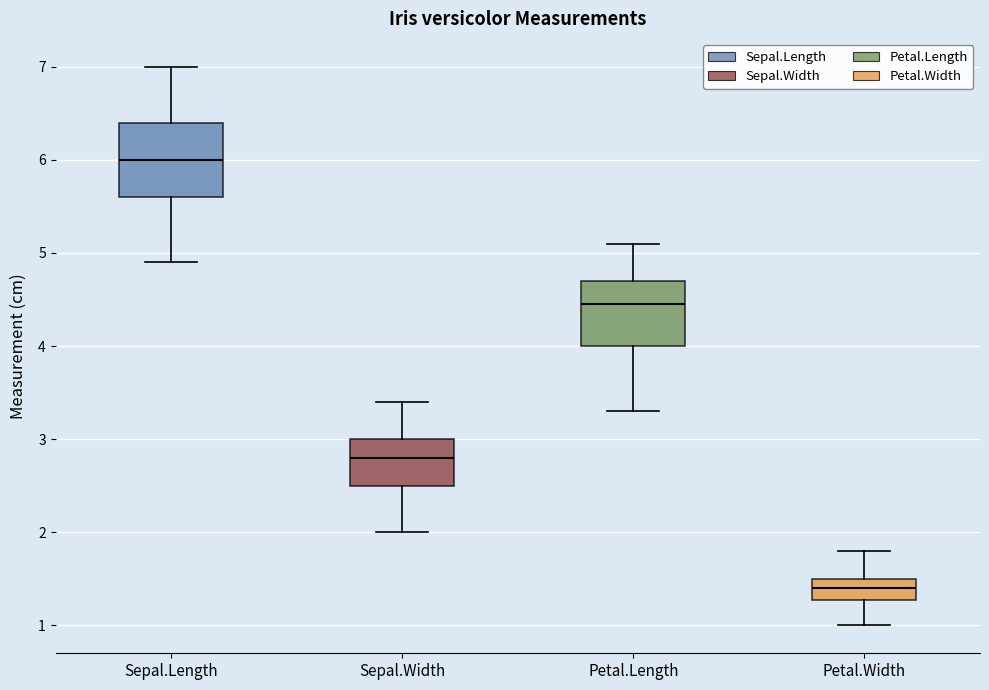

Reading left to right, read every box against the y-axis: the position of its median line, the range the box covers, and the ends of its whiskers. The values are not printed on the chart, so give them approximately, as read against the axis.

Sepal.Length: median 6.0, box 5.6 to 6.4, whiskers 4.9 to 7.0
Sepal.Width: median 2.8, box 2.5 to 3.0, whiskers 2.0 to 3.4
Petal.Length: median 4.5, box 4.0 to 4.7, whiskers 3.3 to 5.1
Petal.Width: median 1.4, box 1.3 to 1.5, whiskers 1.0 to 1.8